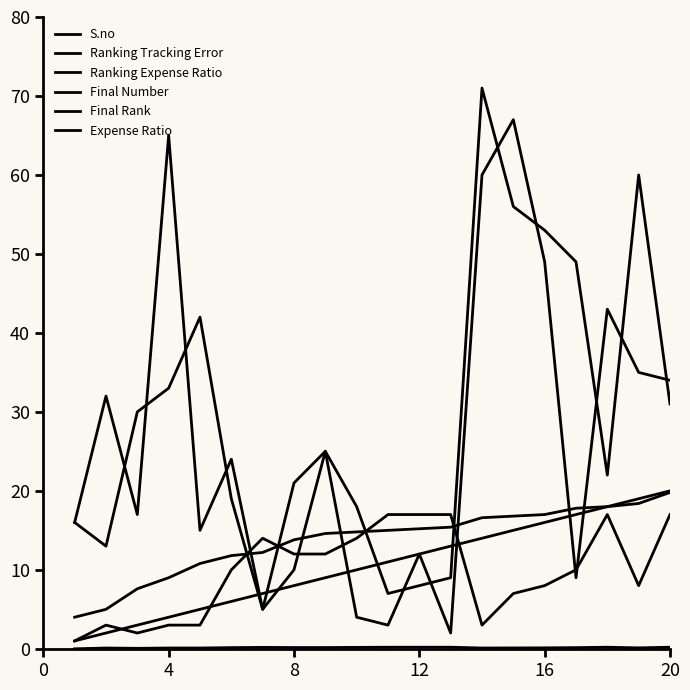

Where is the first local minimum for S.no?

8